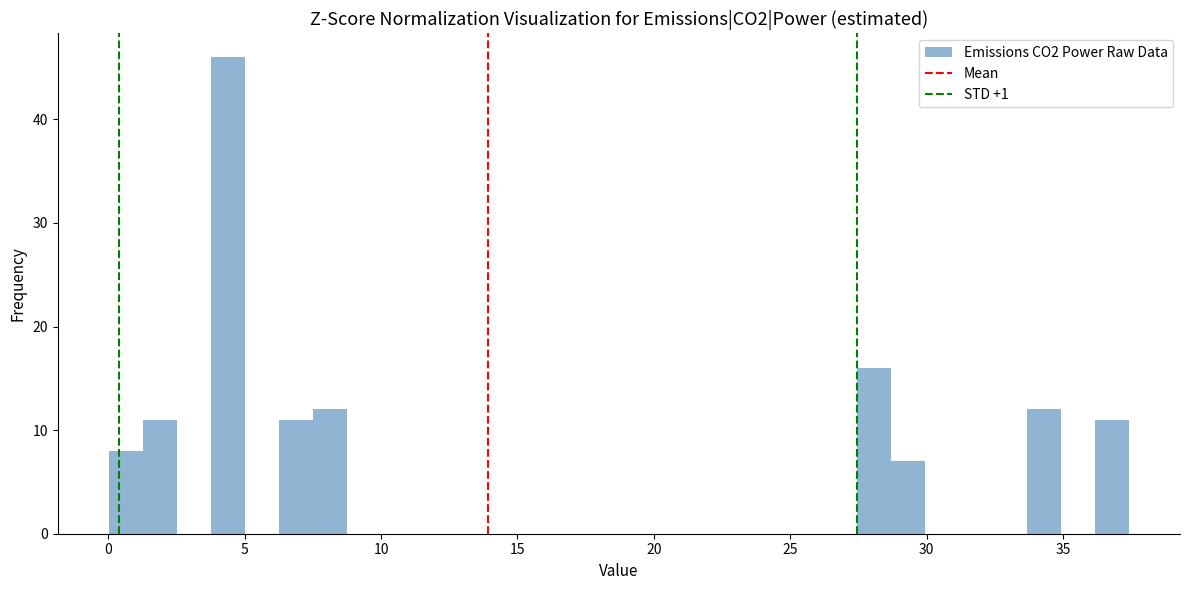

Read against the x-axis, roughly where is the centre of the tallest bar?

4.5